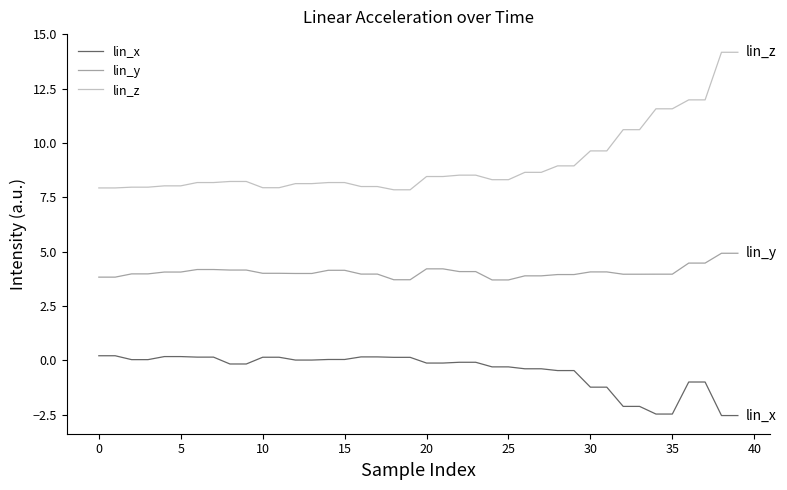

Which series has the largest total across all categories?

lin_z